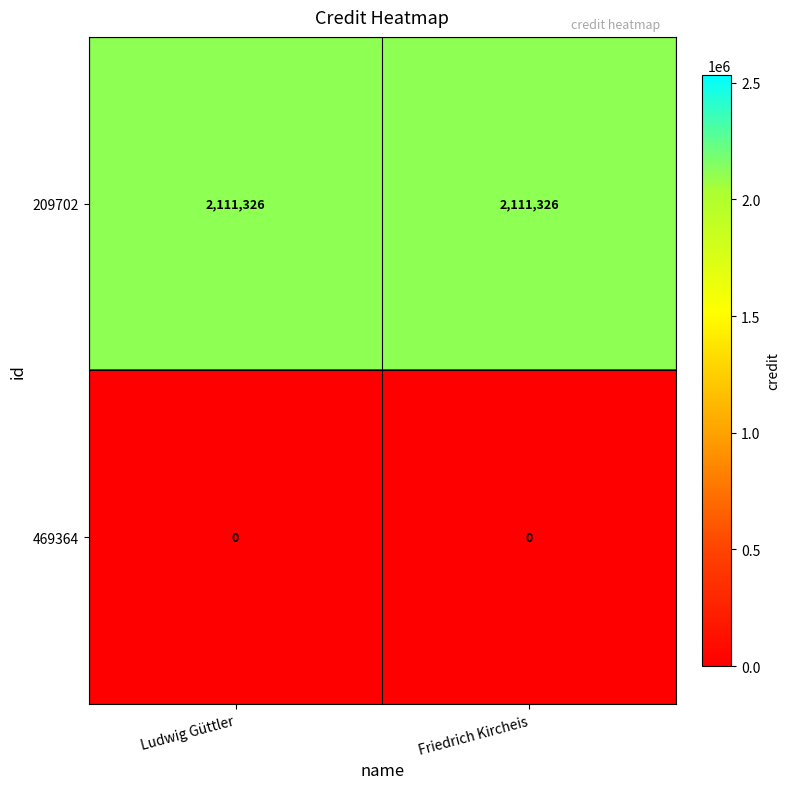

What is the difference between the highest and lowest values at Ludwig Güttler?

2111326